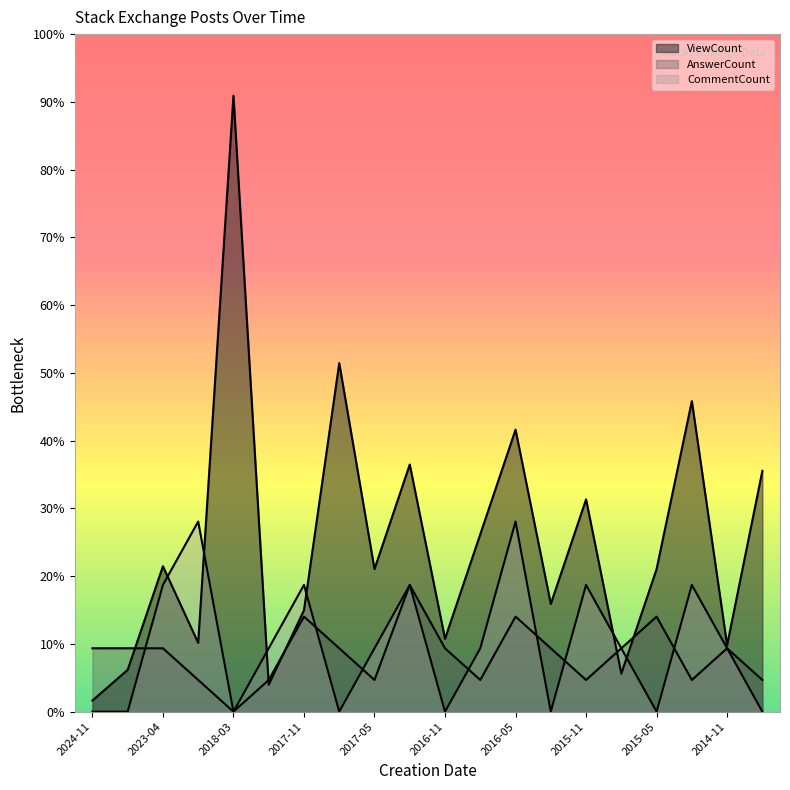

At which label does CommentCount first exceed 200?

2023-04